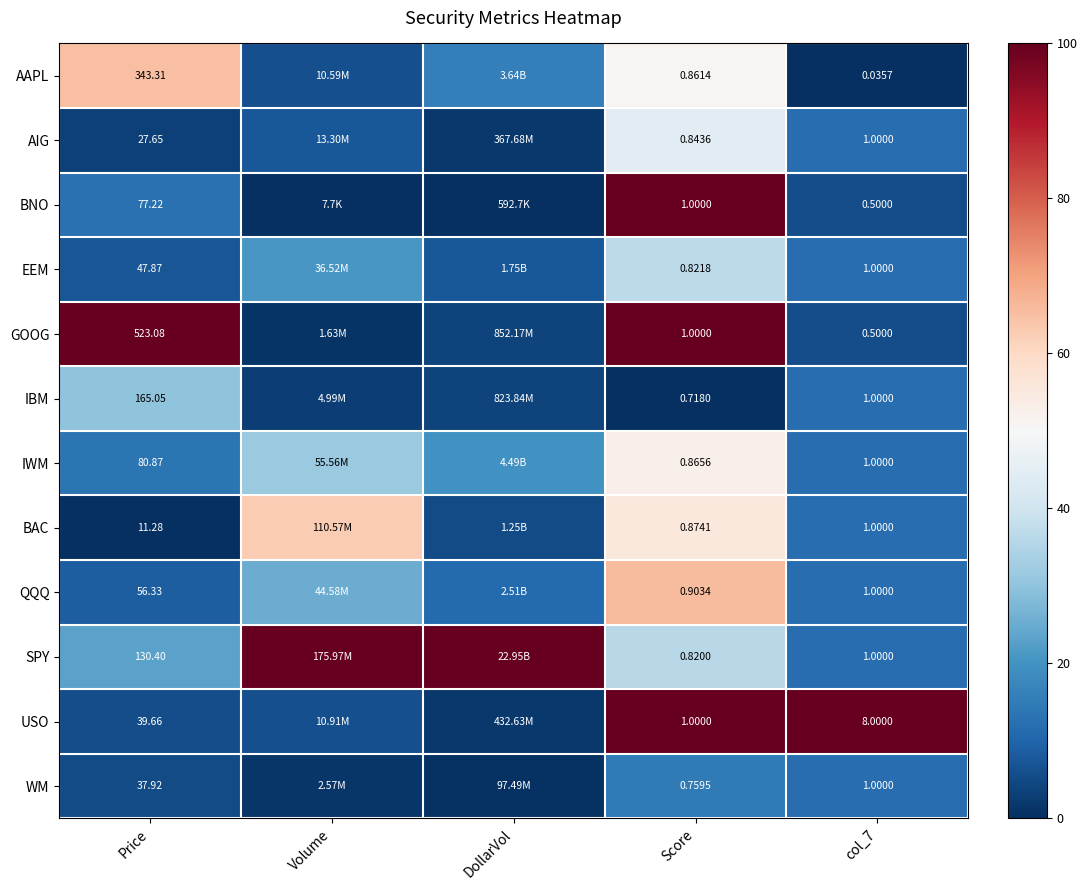

Rank the series at Volume from lowest to highest value.

BNO, GOOG, WM, IBM, AAPL, USO, AIG, EEM, QQQ, IWM, BAC, SPY